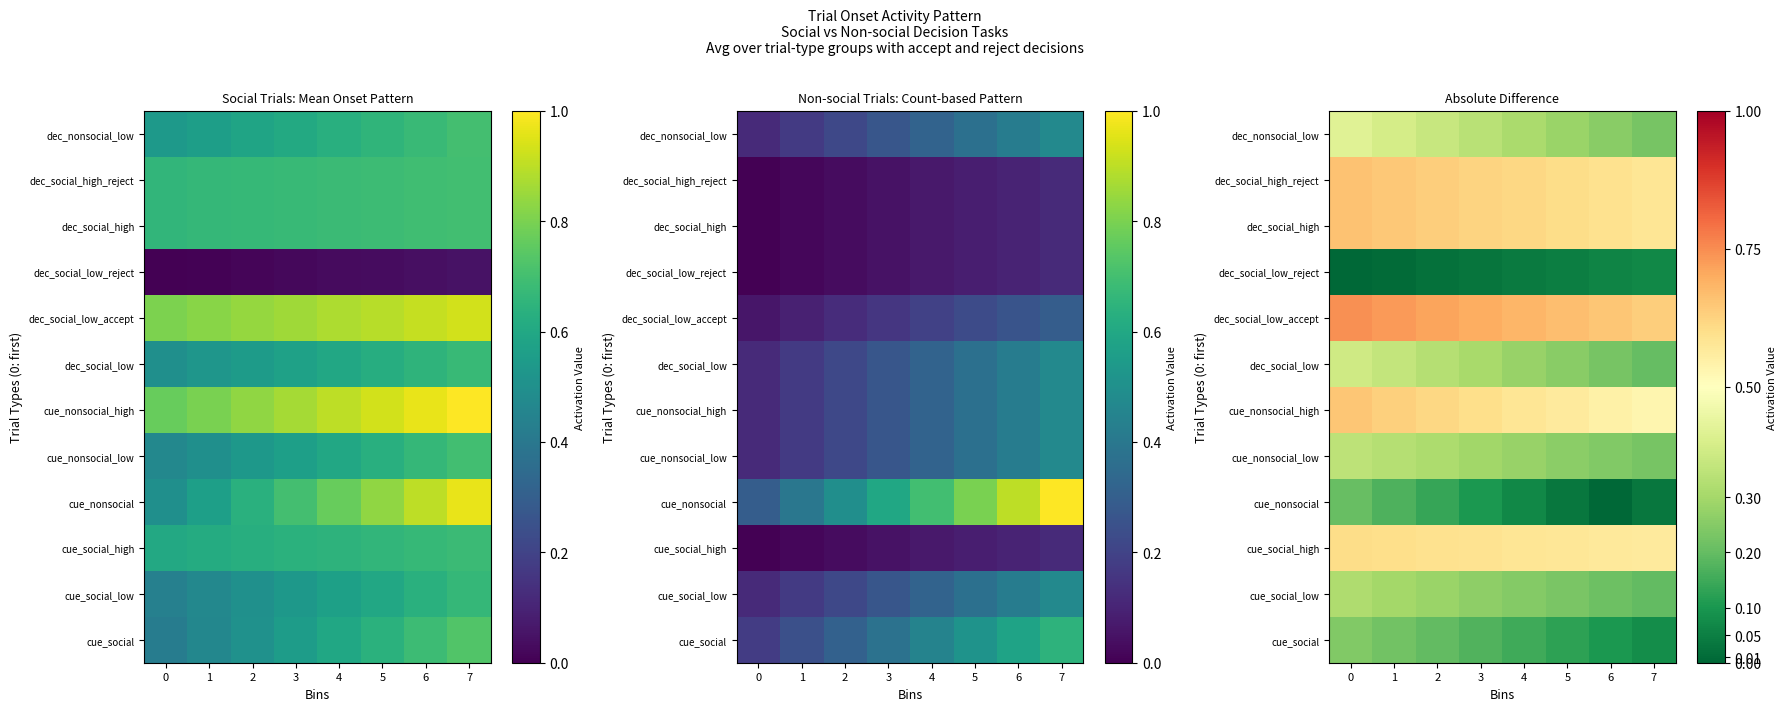

Count the number of categories in the chart.

8